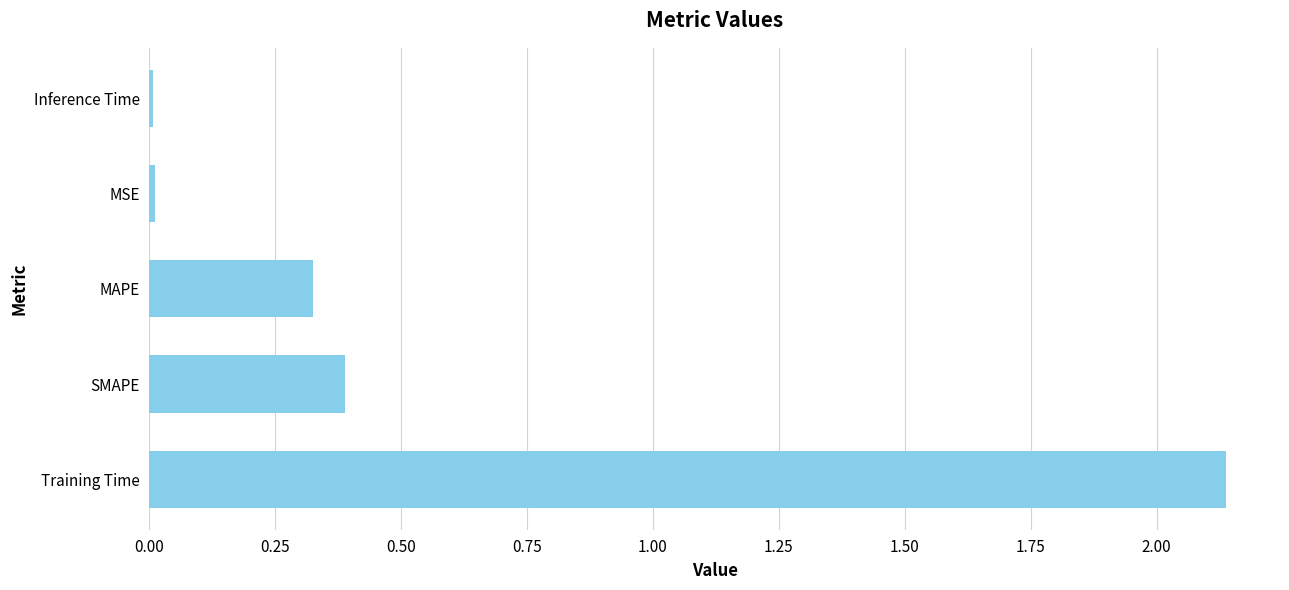

Which has a higher value, Training Time or Inference Time?

Training Time